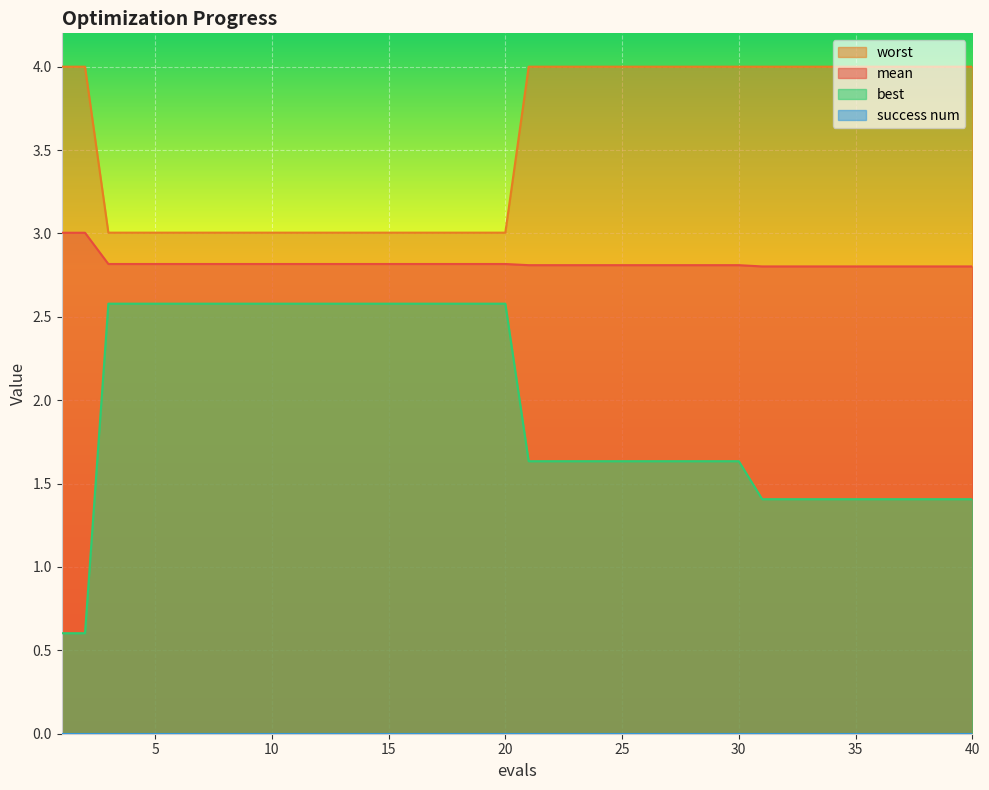

What is the sum of all worst values?

142.1